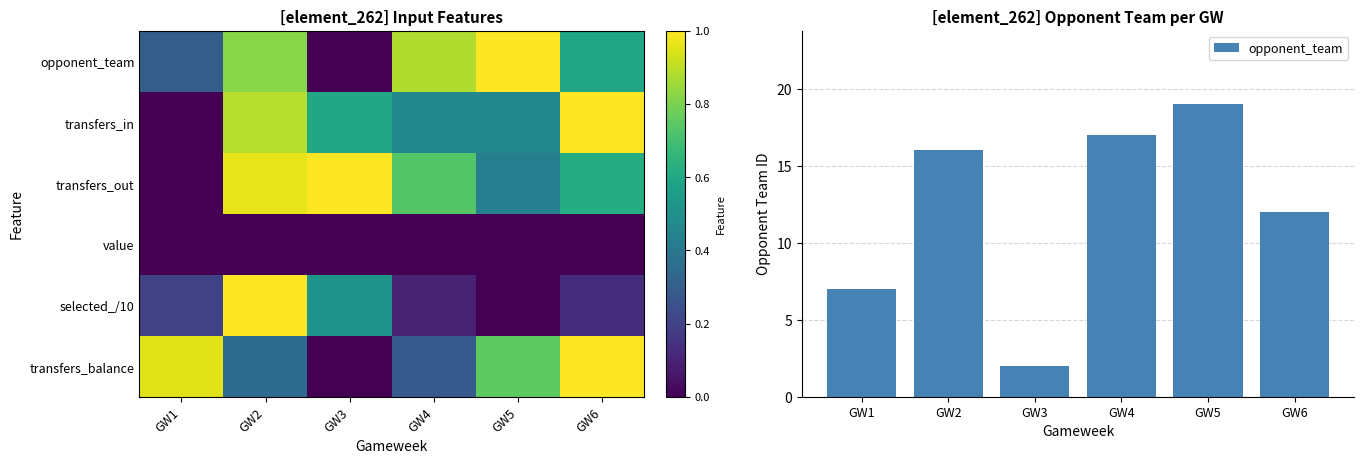

Between GW6 and GW1, which is larger?

GW6